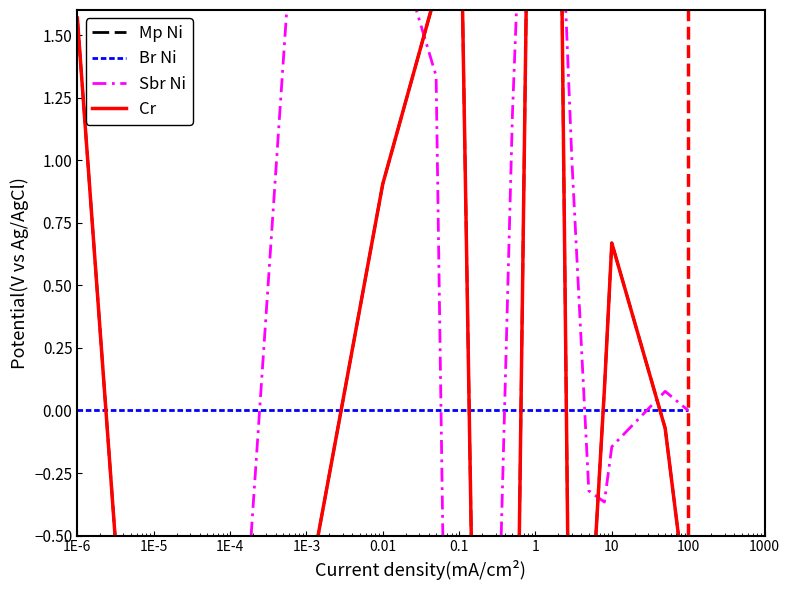

List the series in order of their peak value, highest first.

Sbr Ni, Mp Ni, Cr, Br Ni